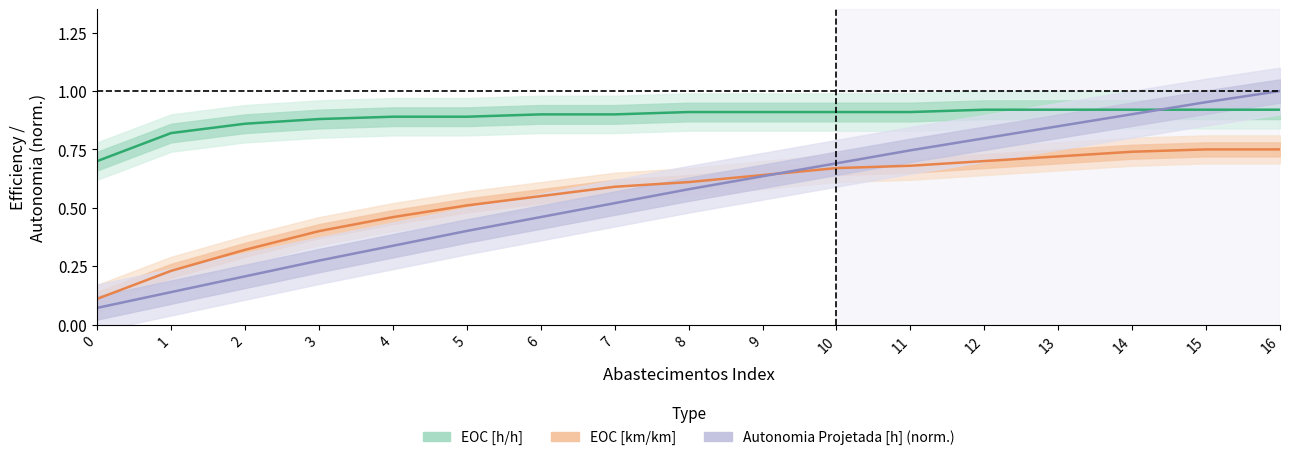

What is the total value across all series at 11?

2.3